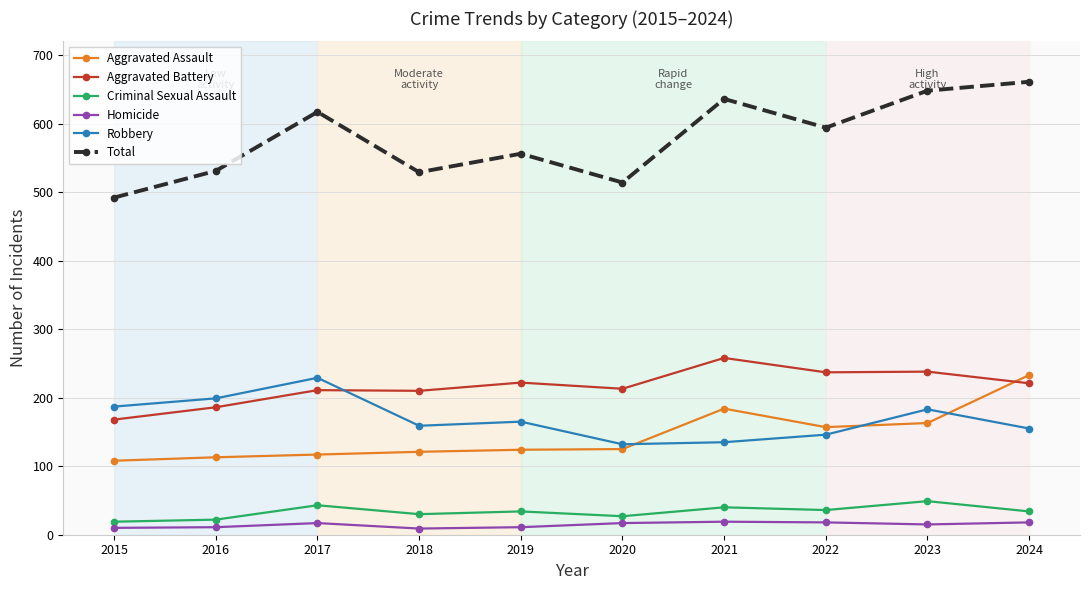

Which category has the lowest value in the Aggravated Battery series?

2015